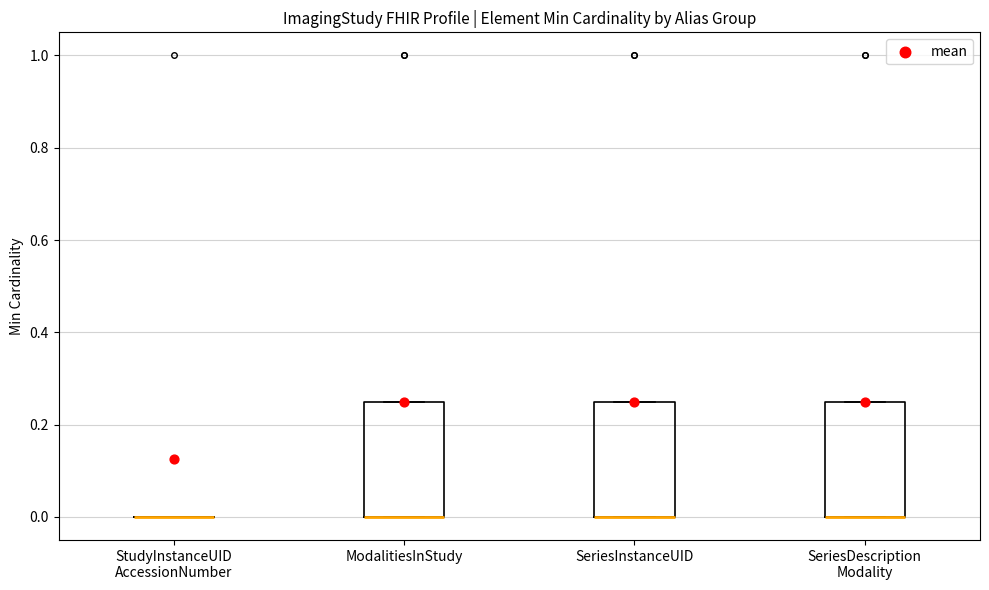

Reading left to right, transcribe this box plot: for each box, give where its median line is, the range the box spans, and where its two whiskers end, as read against the y-axis. The values are not printed on the chart, so give them approximately, as read against the axis.

StudyInstanceUID AccessionNumber: box collapsed to a line at 0.00, whiskers 0.00 to 0.00
ModalitiesInStudy: median 0.00 (drawn on the box's lower edge), box 0.00 to 0.26, whiskers 0.00 to 0.26
SeriesInstanceUID: median 0.00 (drawn on the box's lower edge), box 0.00 to 0.26, whiskers 0.00 to 0.26
SeriesDescription Modality: median 0.00 (drawn on the box's lower edge), box 0.00 to 0.26, whiskers 0.00 to 0.26